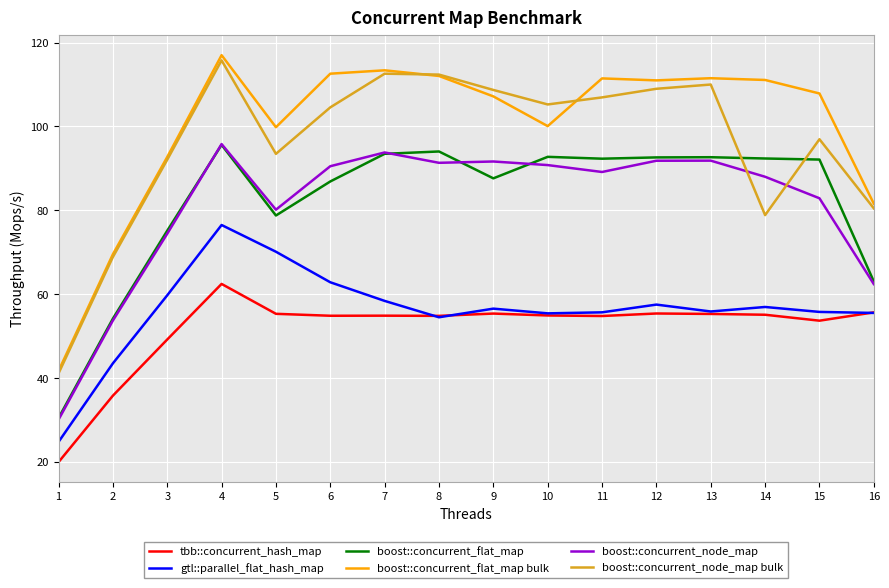

What is the difference between the boost::concurrent_node_map bulk values at 3 and 9?

16.6